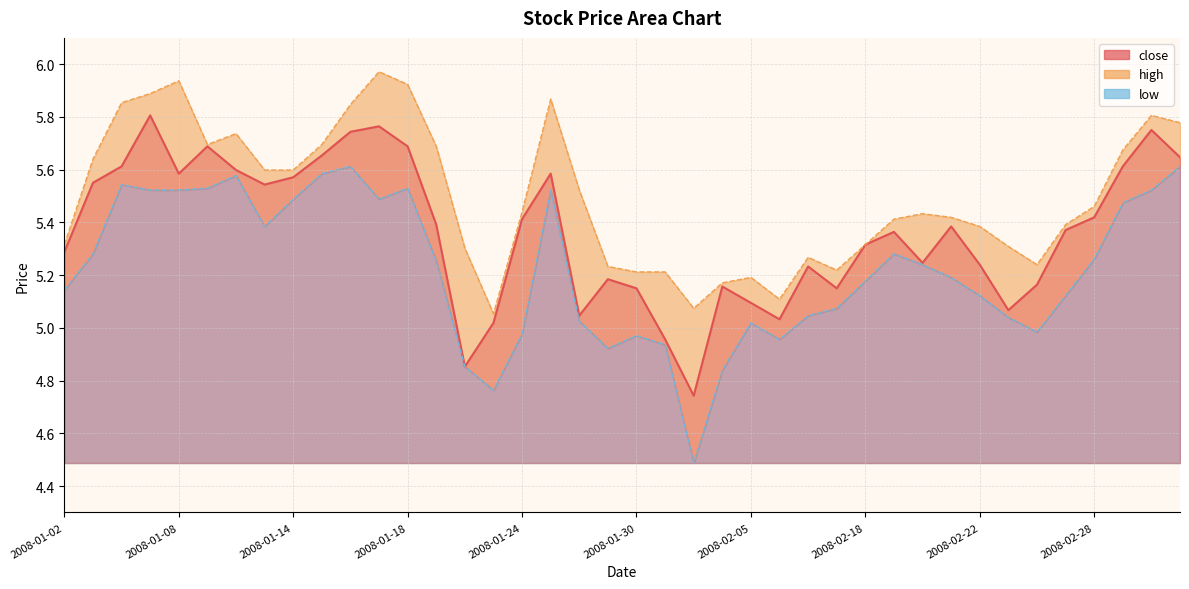

At how many categories does at least one series exceed 4?

40